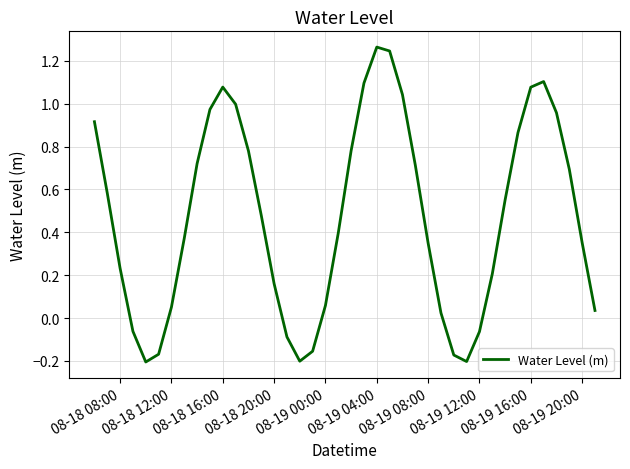

What is the difference between the maximum and minimum values?

1.5